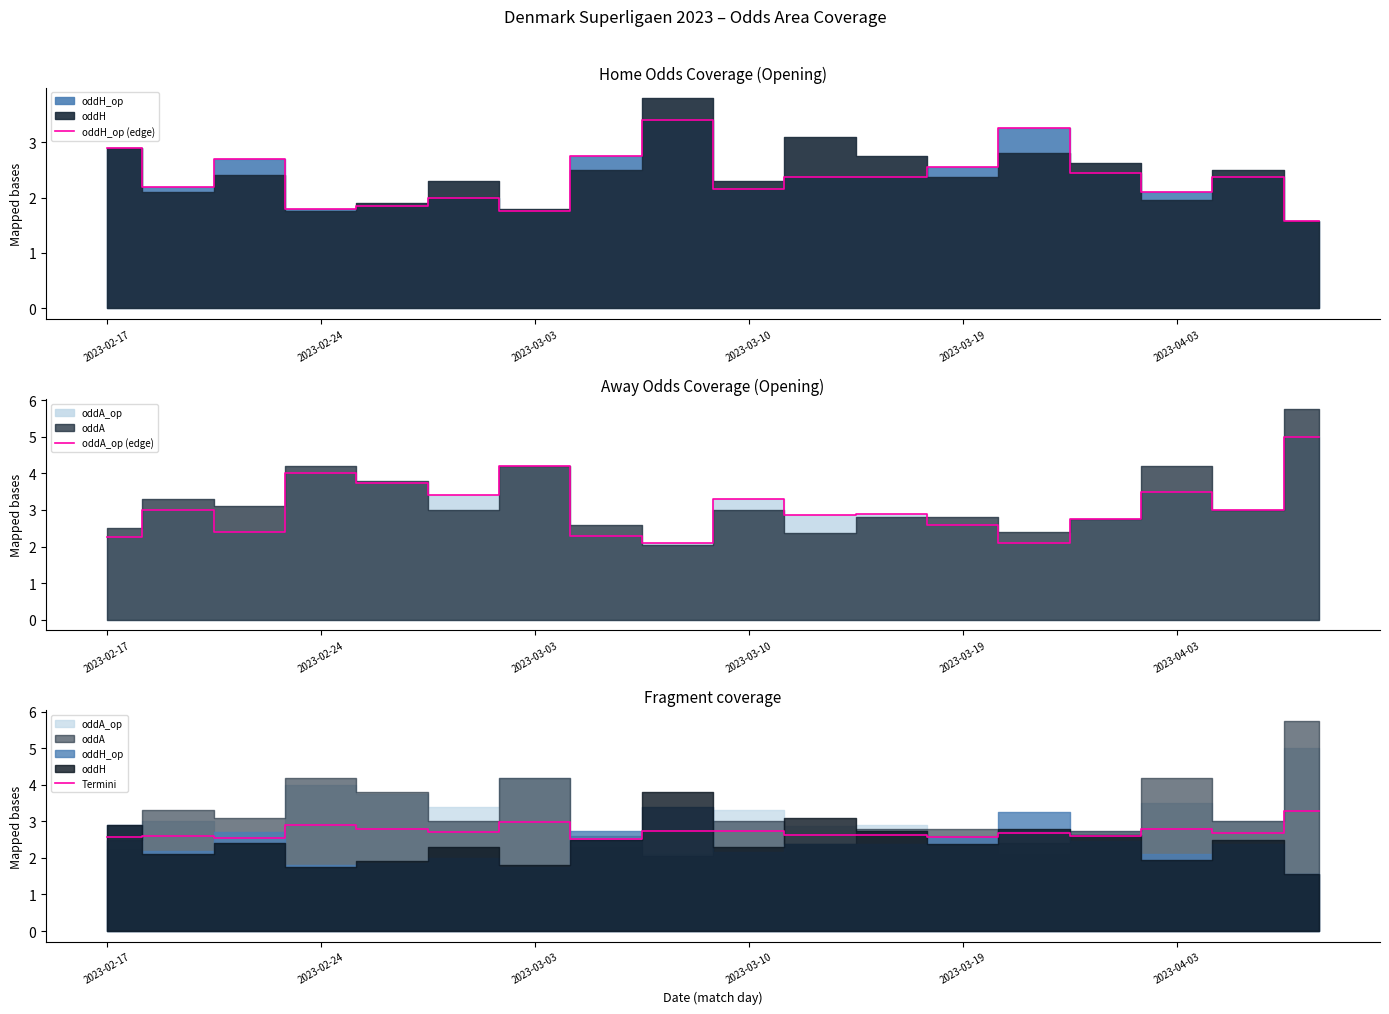

What is the difference between the maximum and minimum values in the oddH_op (edge) series?

1.8